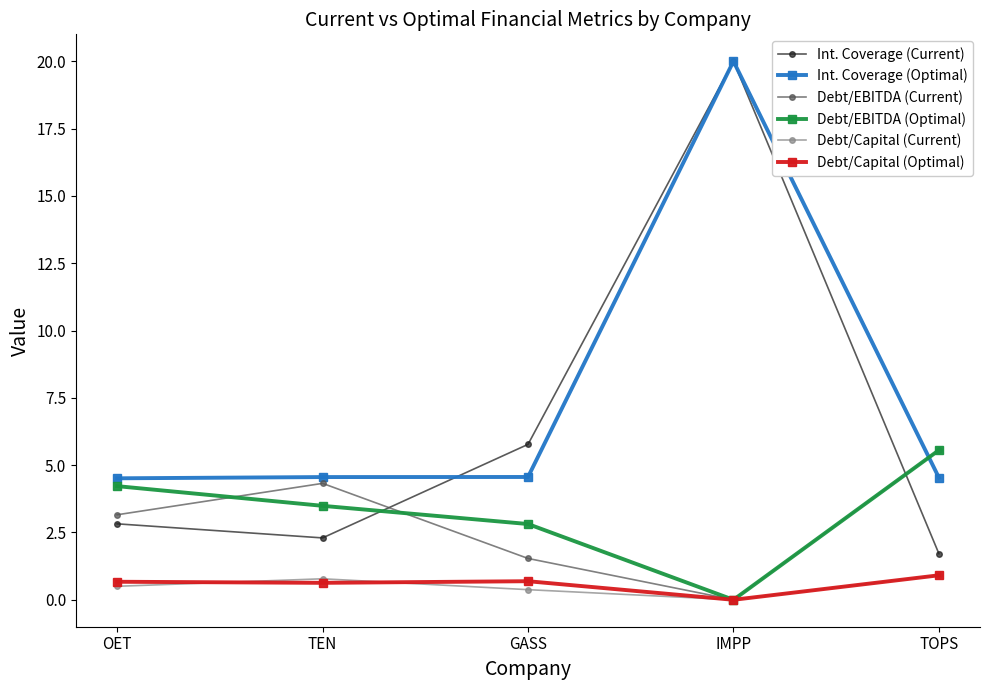

At which category is the sum across all series the highest?

IMPP